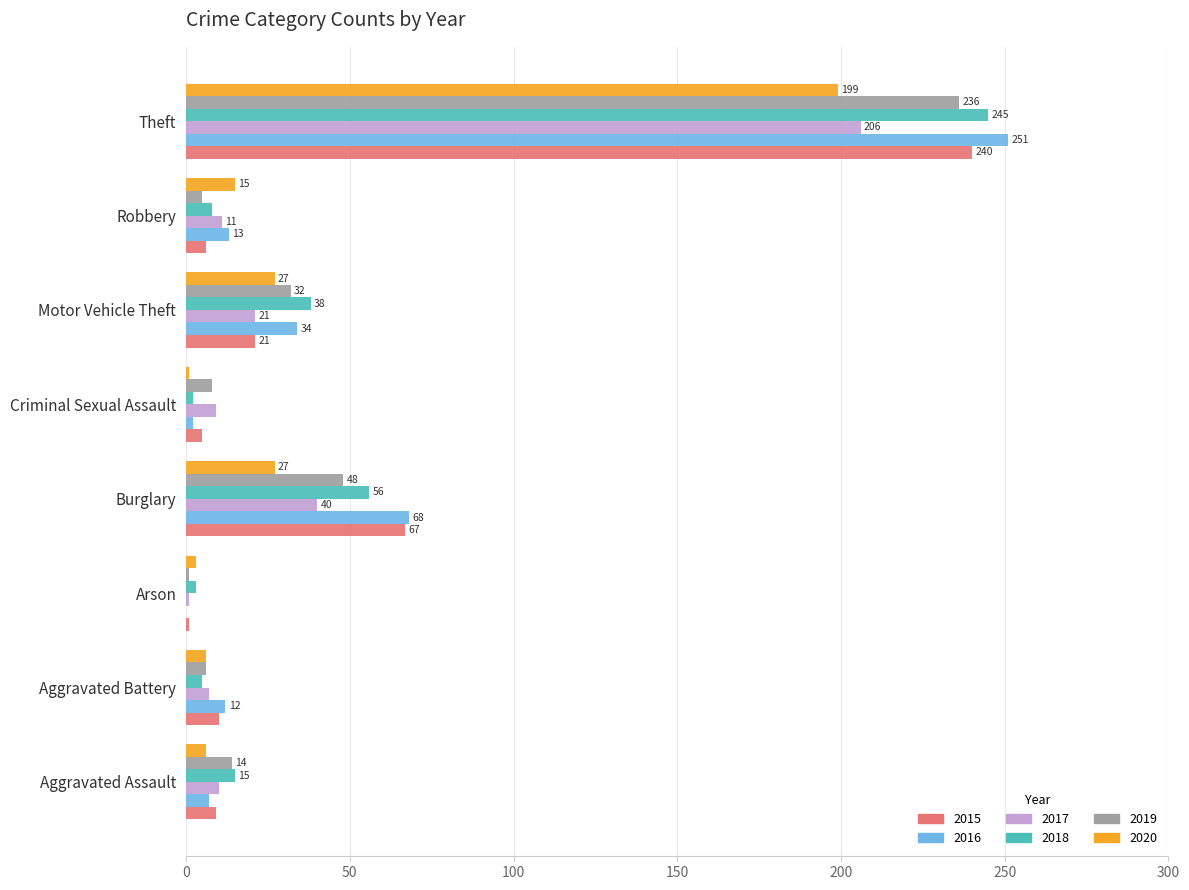

At which label does 2017 reach its peak?

Theft